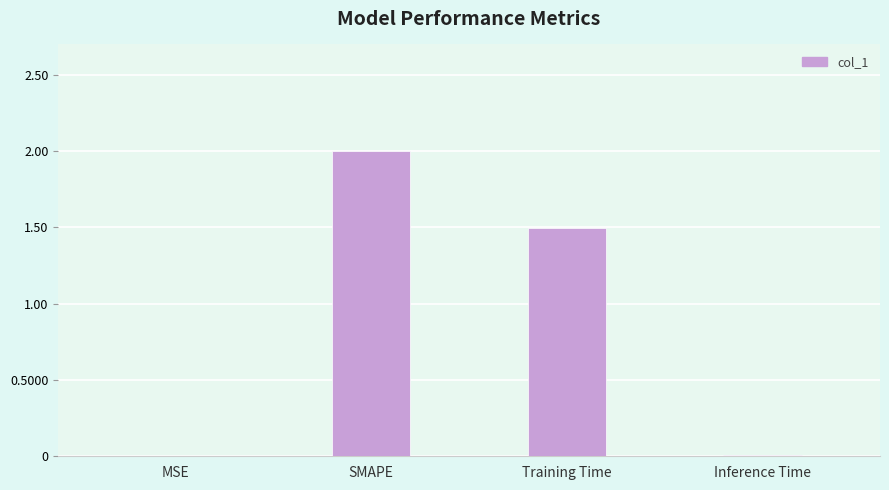

The chart shows a value of 1.5 at Training Time. True or false?

True